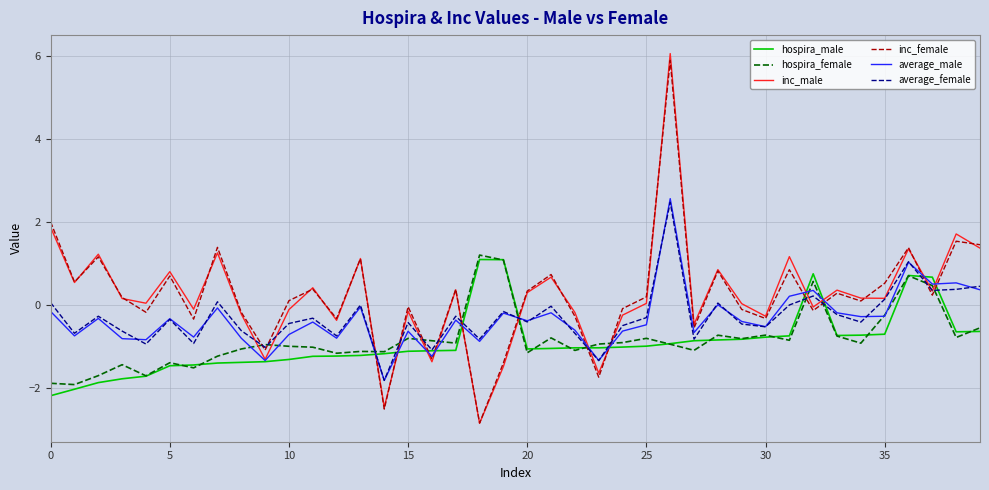

How many lines are shown in the chart?

6